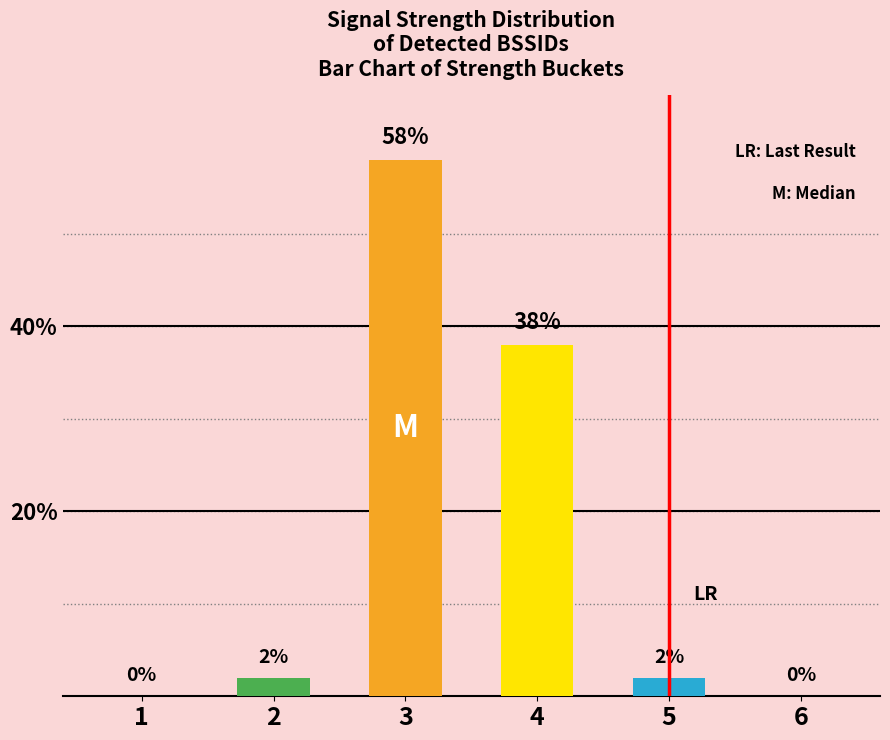

At which label is the value closest to 29?

4